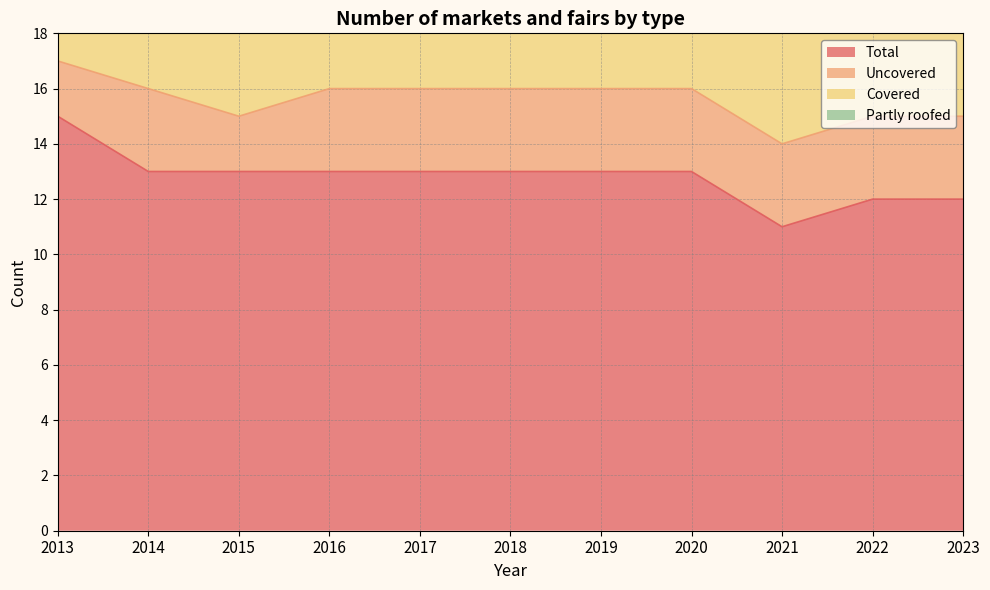

At which label is Covered closest to 26?

2014